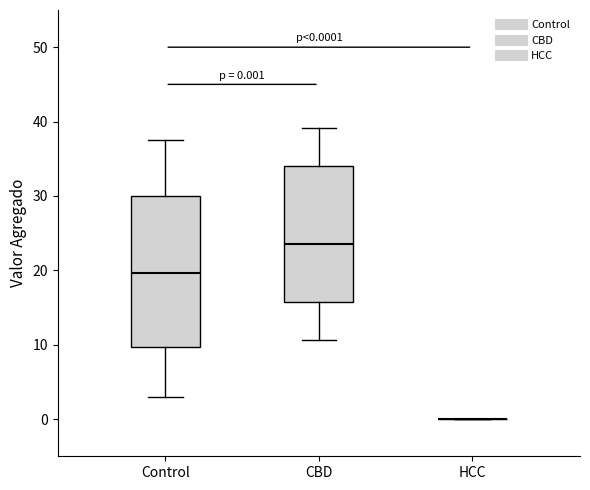

Comparing the boxes themselves (not the whiskers), which one is the tallest?

Control